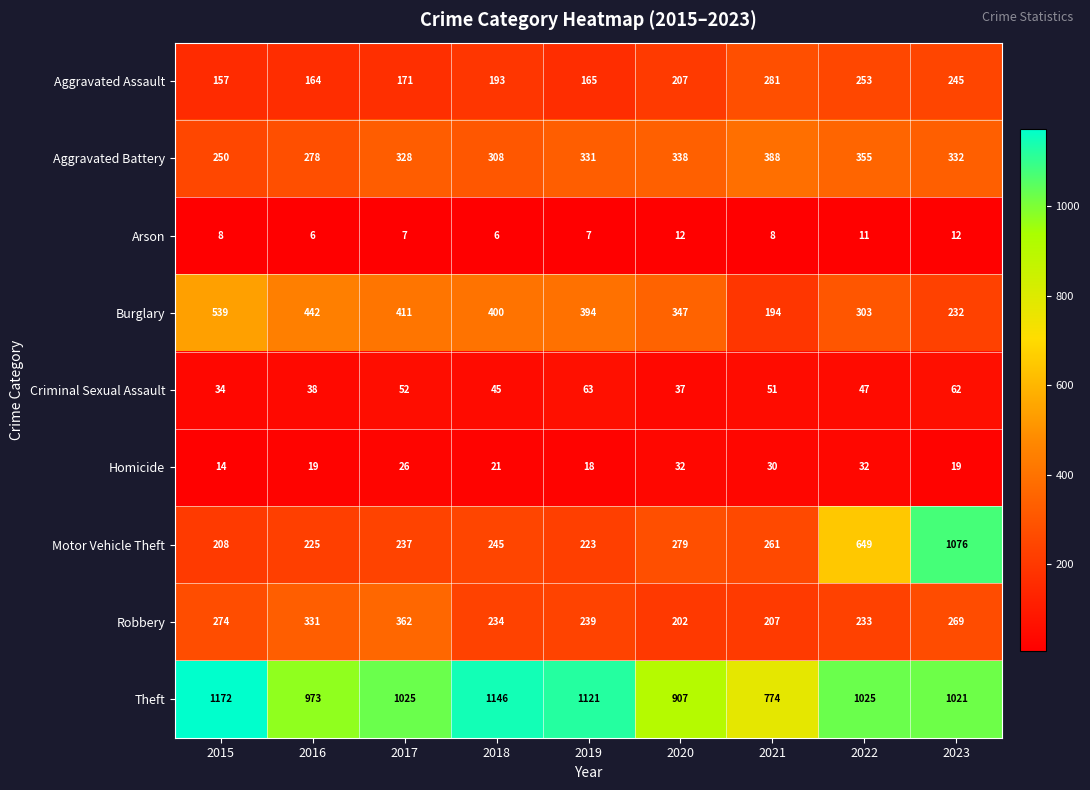

What is the sum of all Aggravated Assault values?

1836